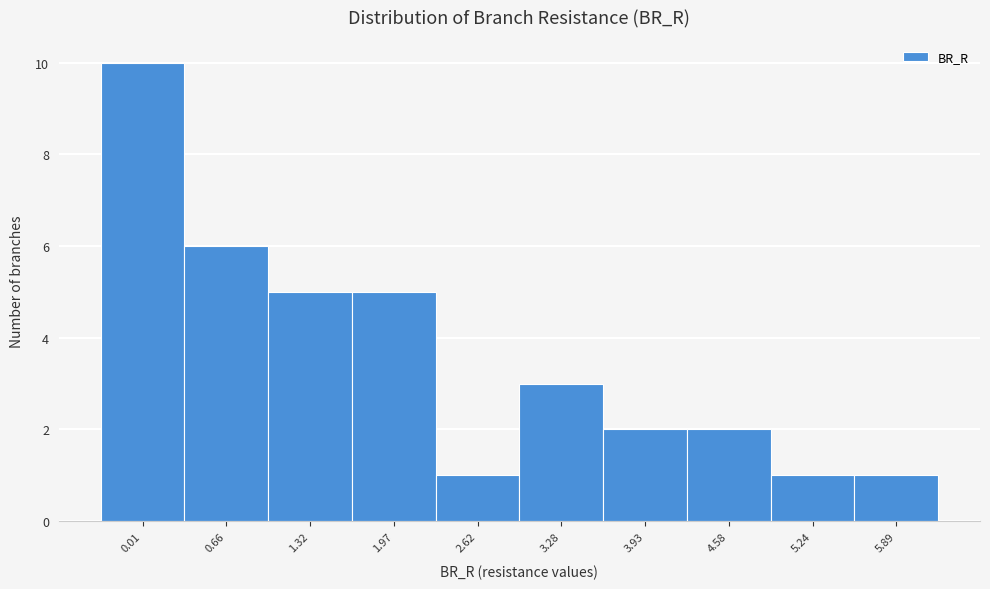

Reading right to left, list all the values displayed in this chart.

1	1	2	2	3	1	5	5	6	10